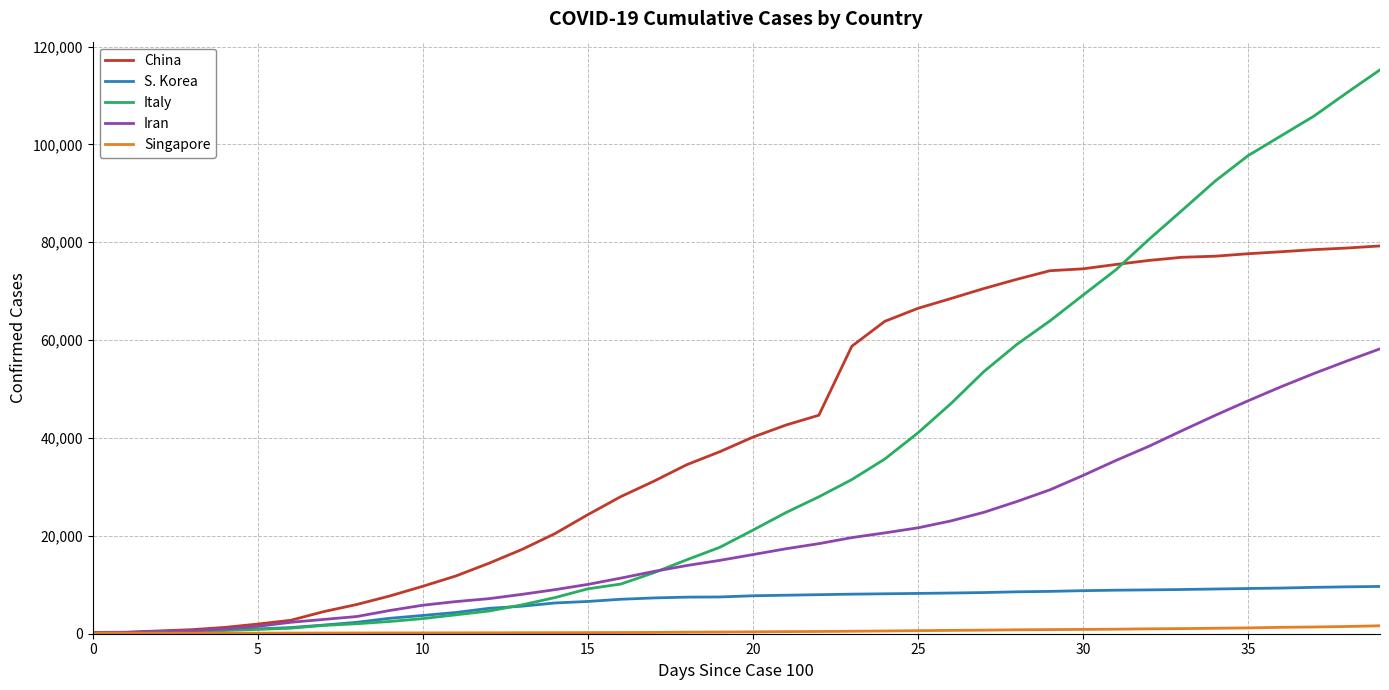

Which series has the largest range (max minus min)?

Italy